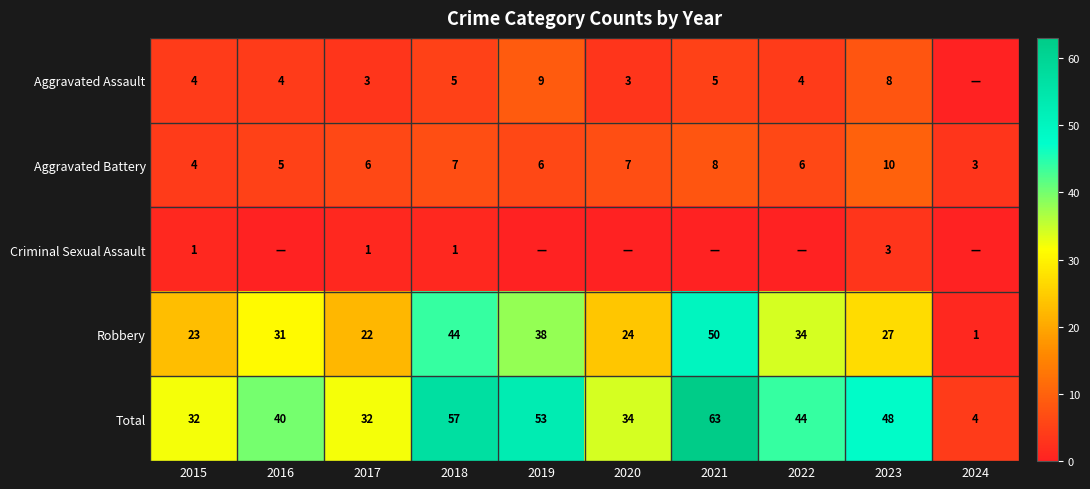

Which category has the lowest value in the Robbery series?

2024